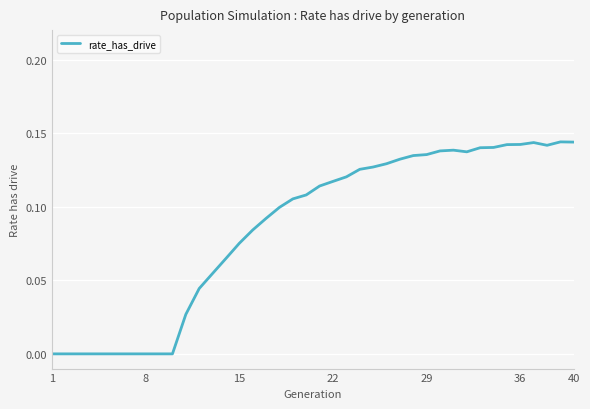

How many values are between 0 and 1?

40